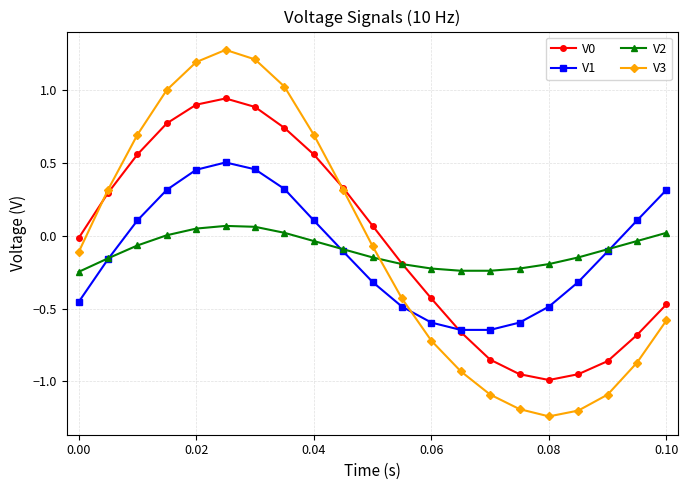

Which series has the widest spread of values?

V3